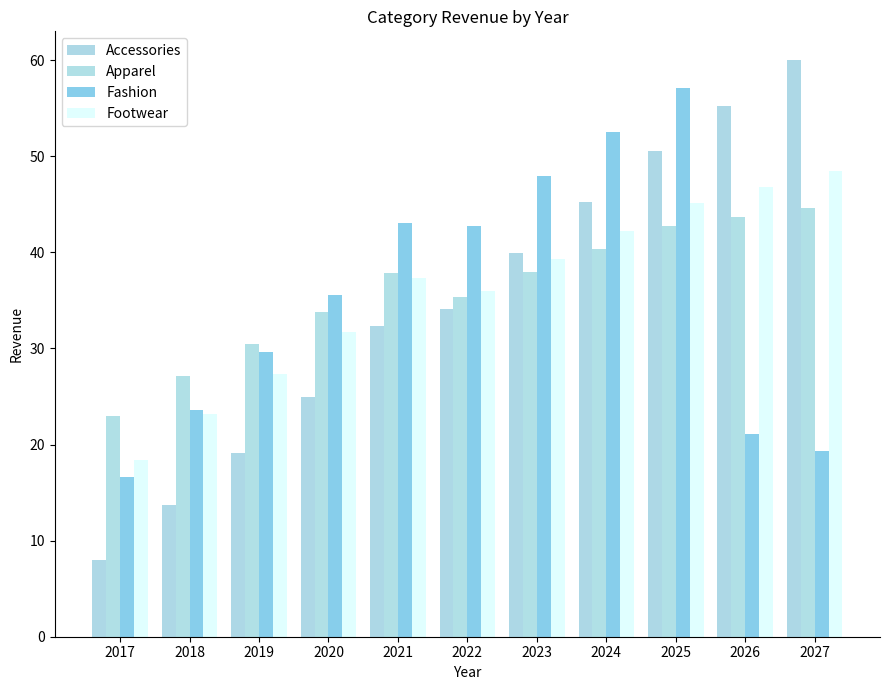

Which series has the largest range (max minus min)?

Accessories